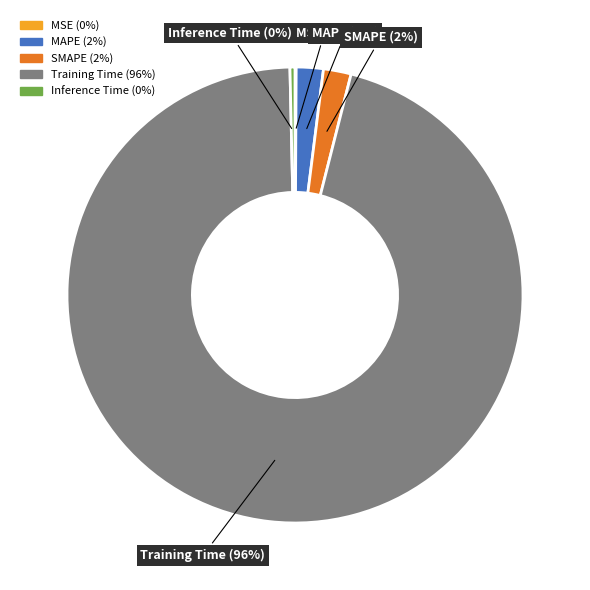

Which slice is the largest?

Training Time